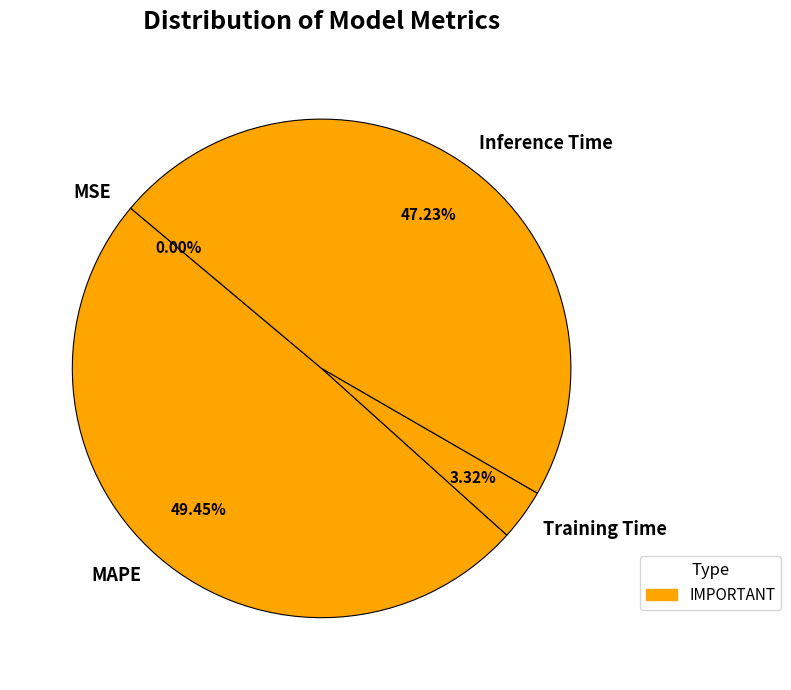

The Inference Time slice represents 41% of the pie. True or false?

False